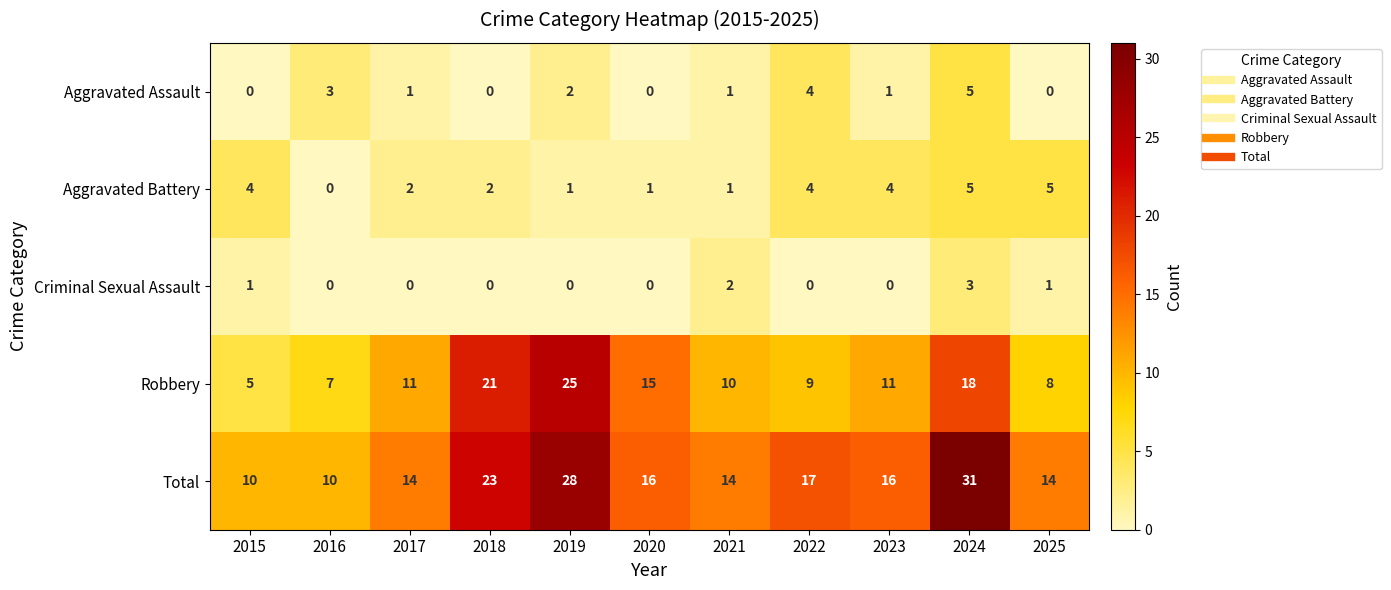

Which series changed the most between 2019 and 2025?

Robbery